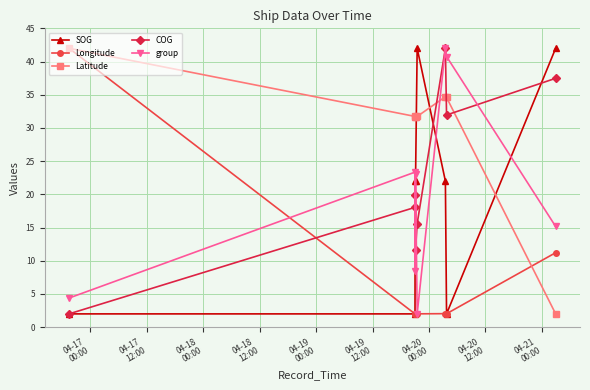

Which series ends up on top after the final intersection of COG and Latitude?

COG